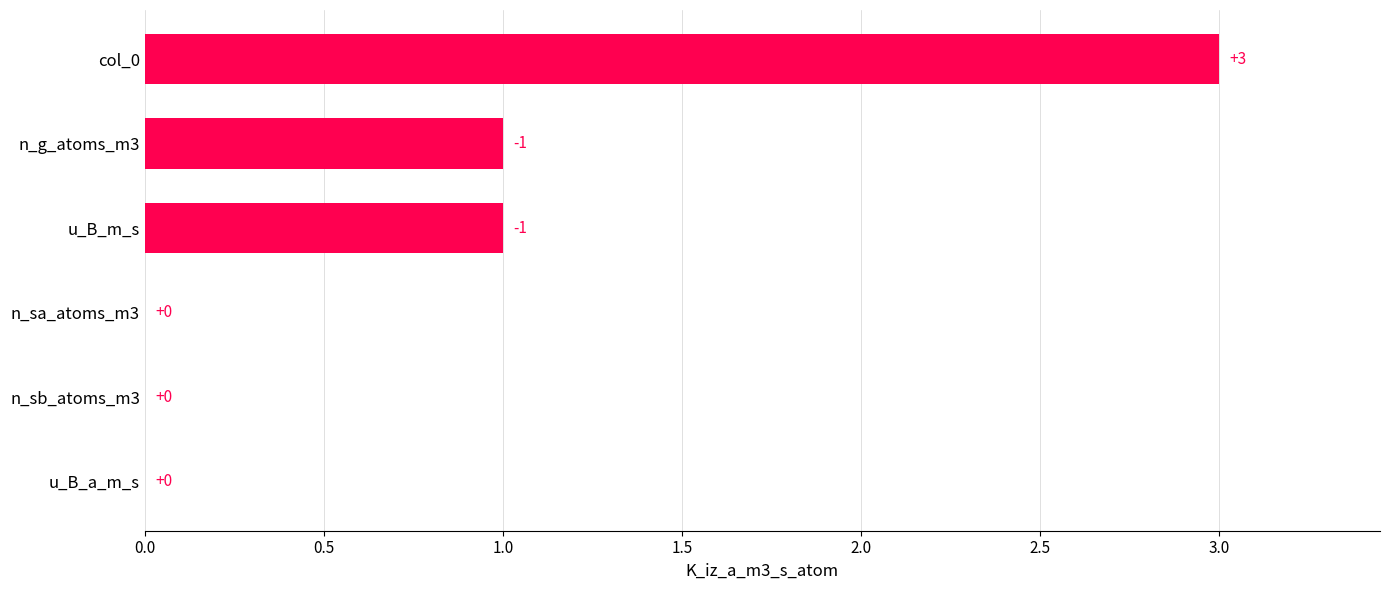

How many values are between 0 and 1?

5